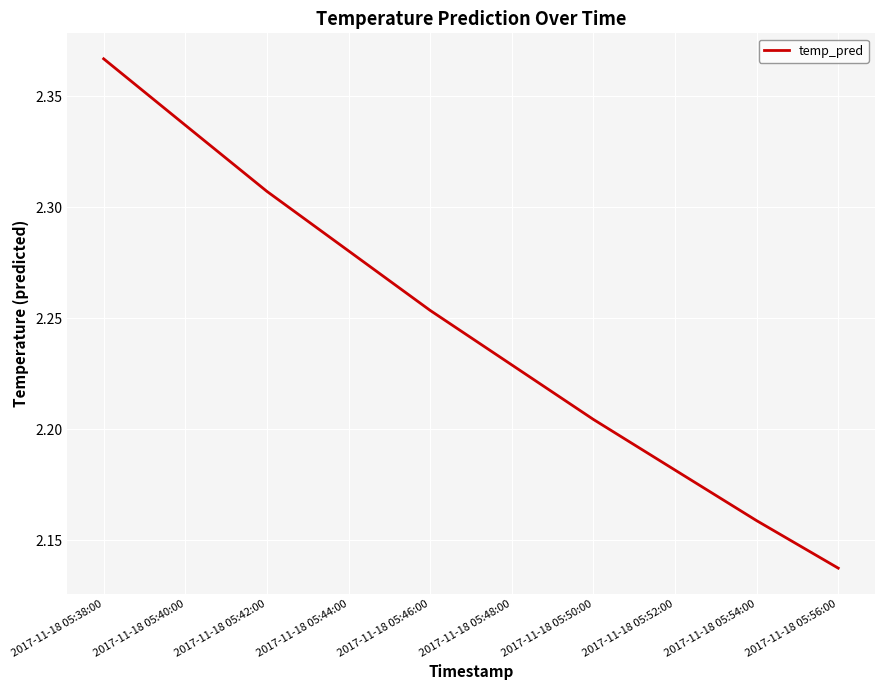

Is it true that the value at 2017-11-18 05:54:00 is 3.9?

False